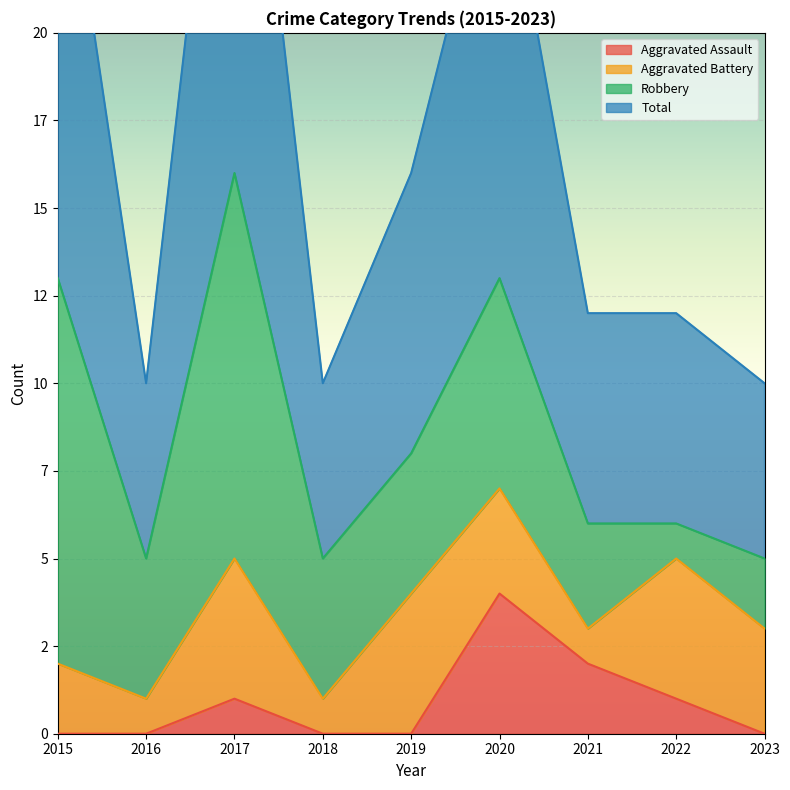

True or false: Aggravated Assault and Total cross at least once.

False